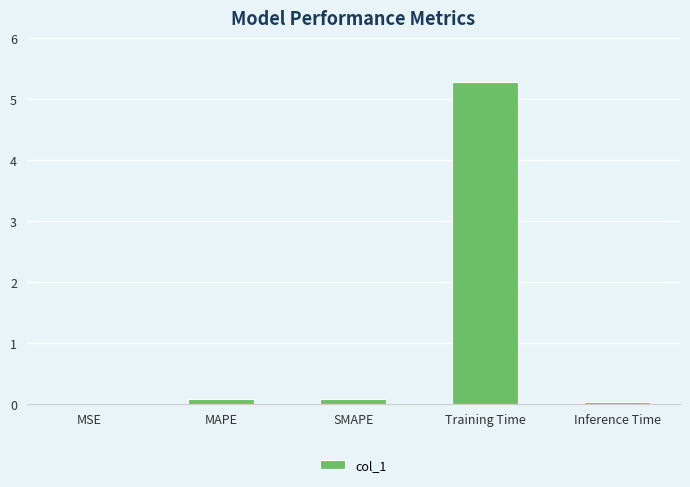

Are the bars horizontal?

No